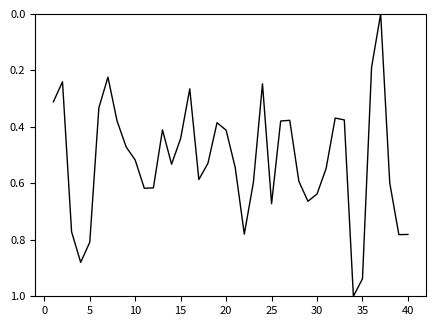

Is this an area chart (filled region under the line)?

No